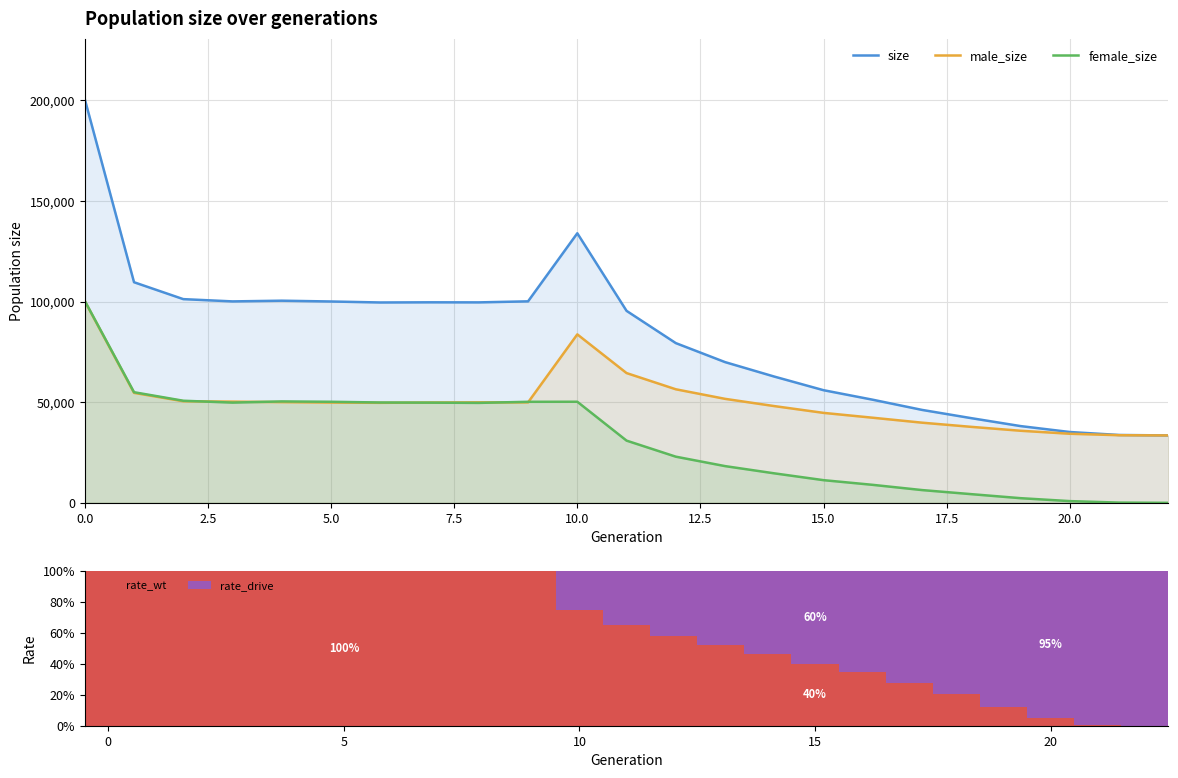

What is the sum of the rate_wt values at 0.0 and 11?

1.6